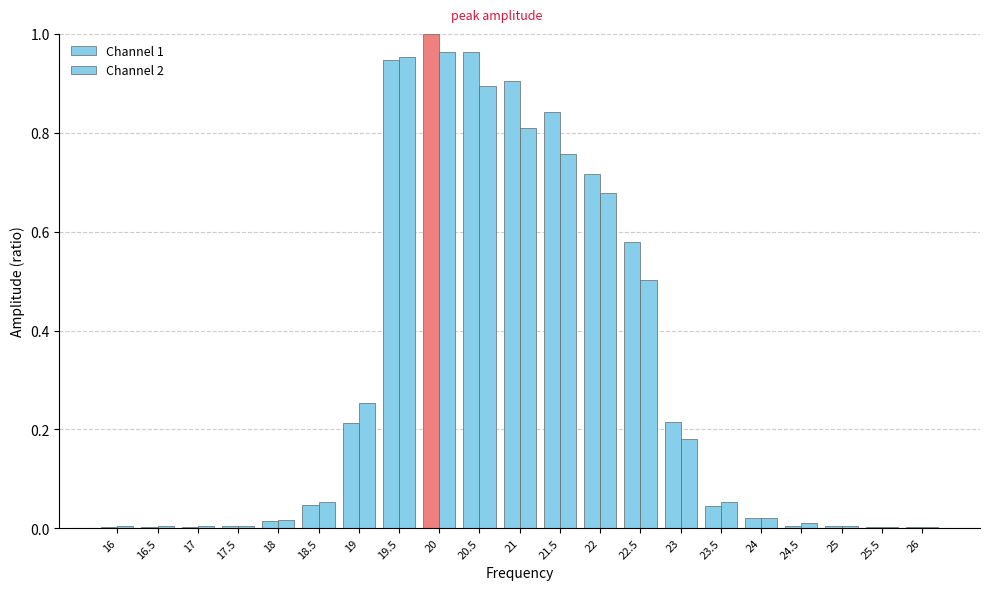

The Channel 1 series shows 0.1 at 18.5. True or false?

False